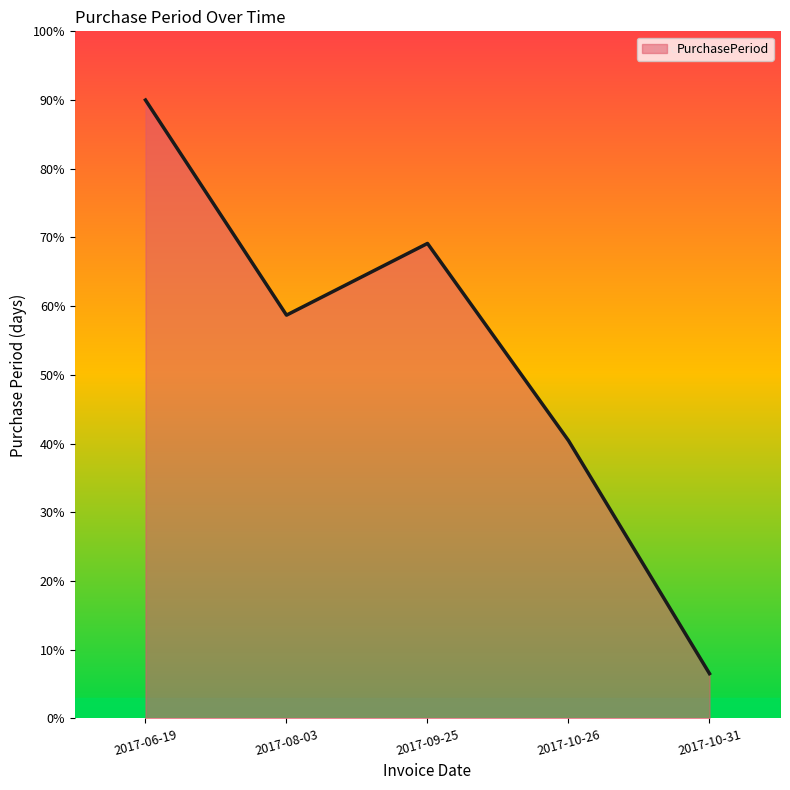

What is the ratio of the value at 2017-10-26 to the value at 2017-06-19?

0.4